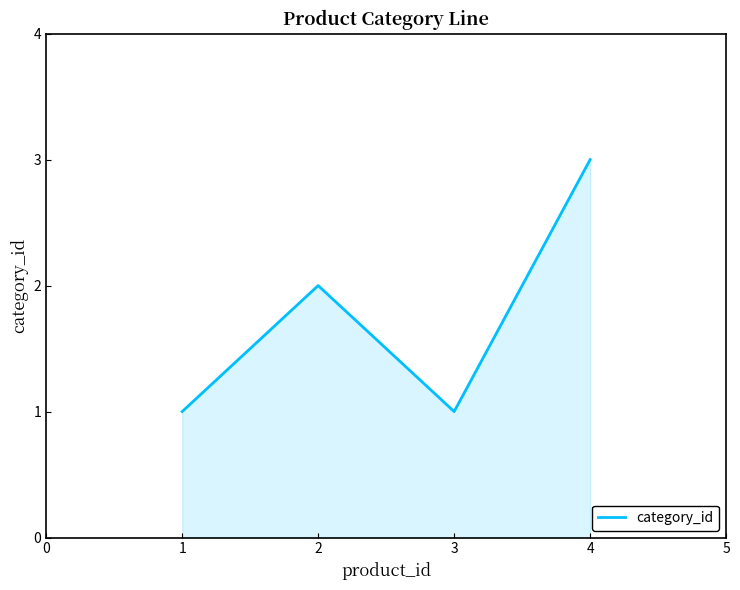

Where is the first local maximum?

2